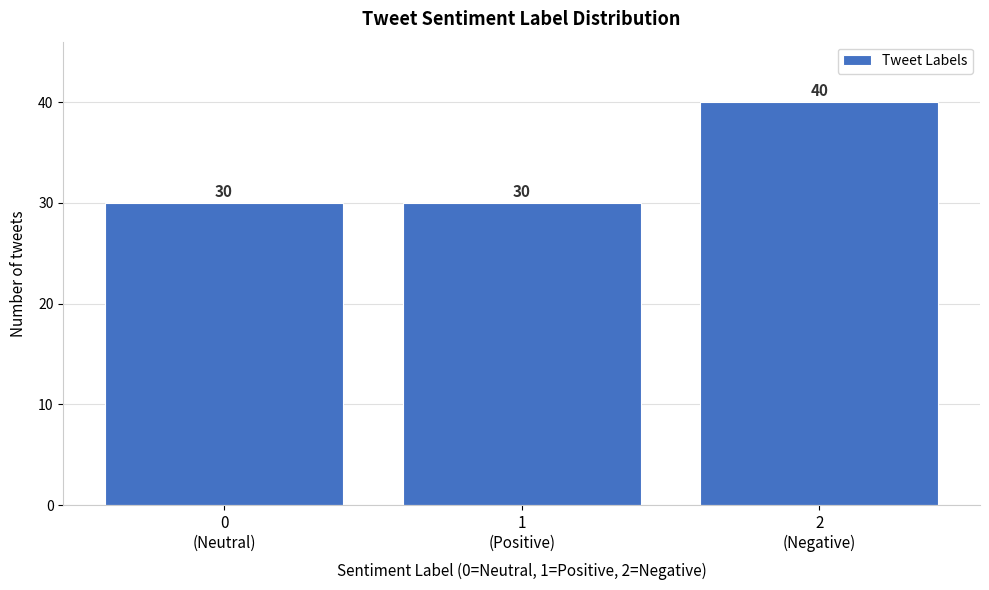

Reading left to right, transcribe all the data shown in this chart.

30	30	40